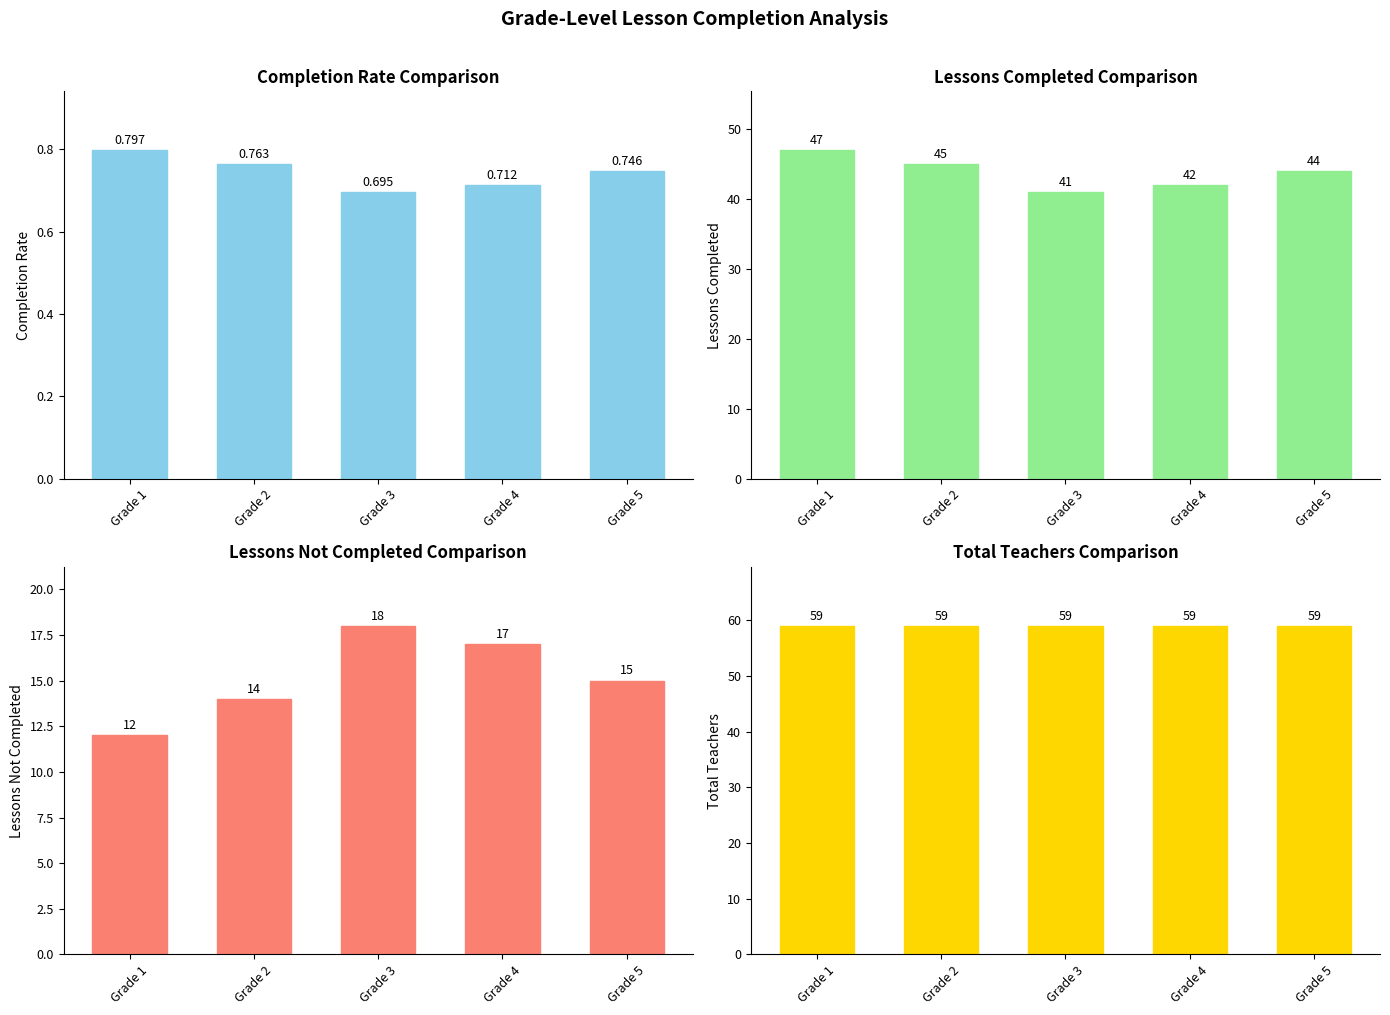

Which series has the largest range (max minus min)?

Lessons Completed